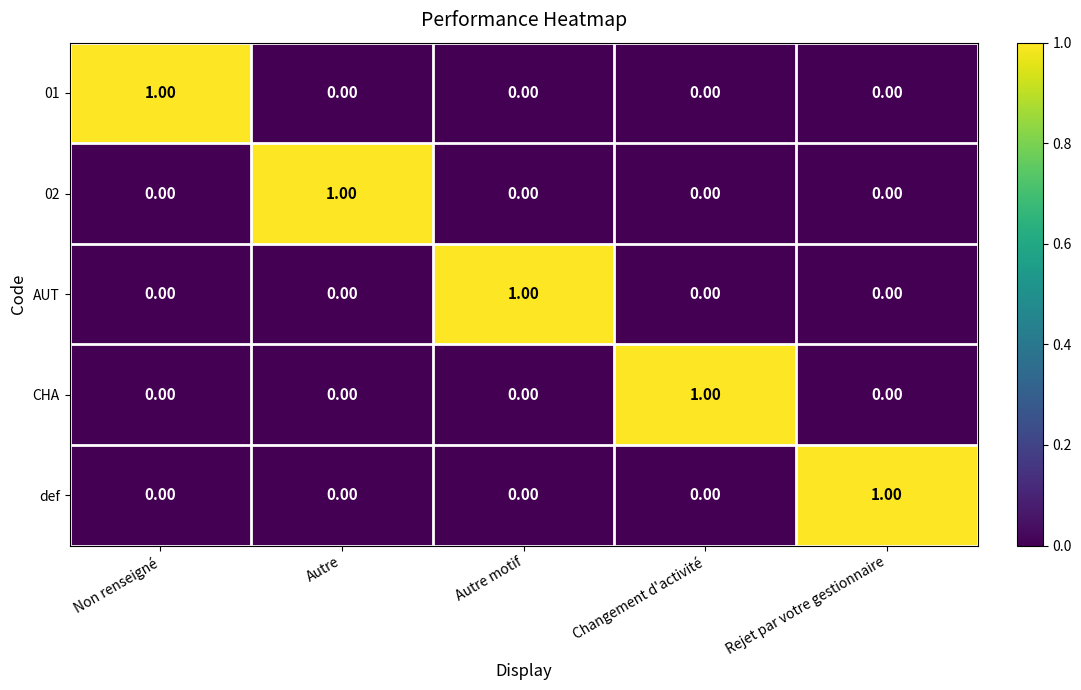

Is the value of 02 at Non renseigné greater than the value of 01 at Non renseigné?

No